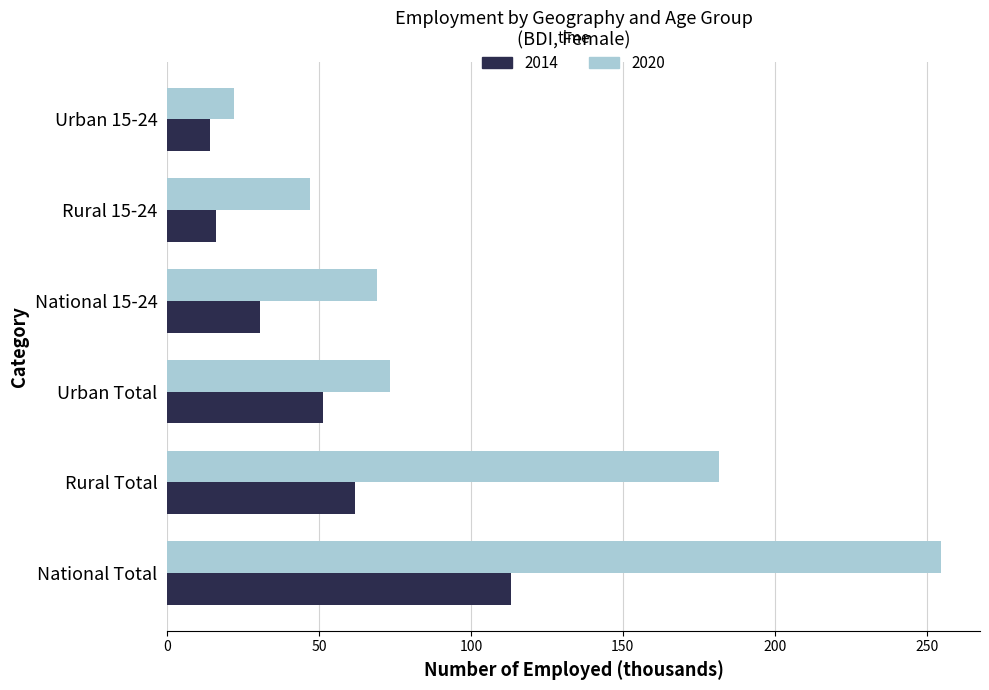

Is the value of 2014 at Rural 15-24 greater than the value of 2020 at Rural 15-24?

No